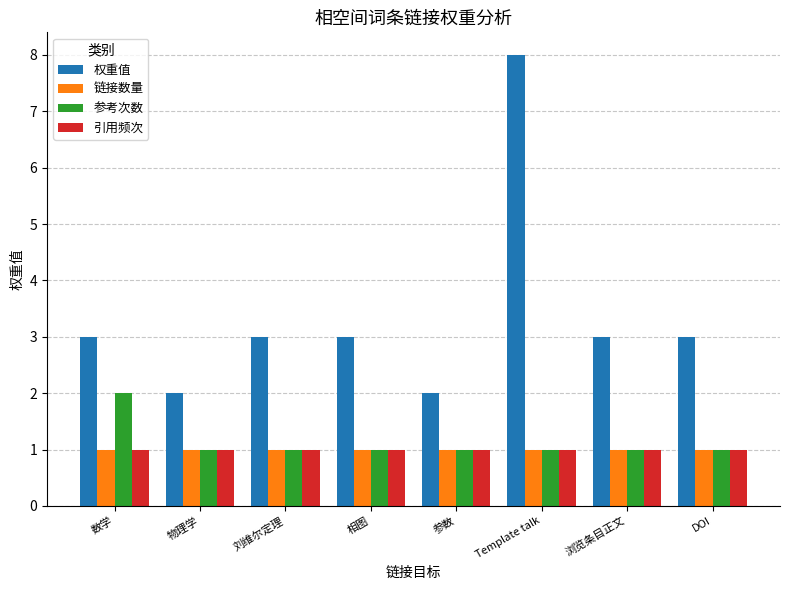

What is the difference between the highest and lowest values at DOI?

2